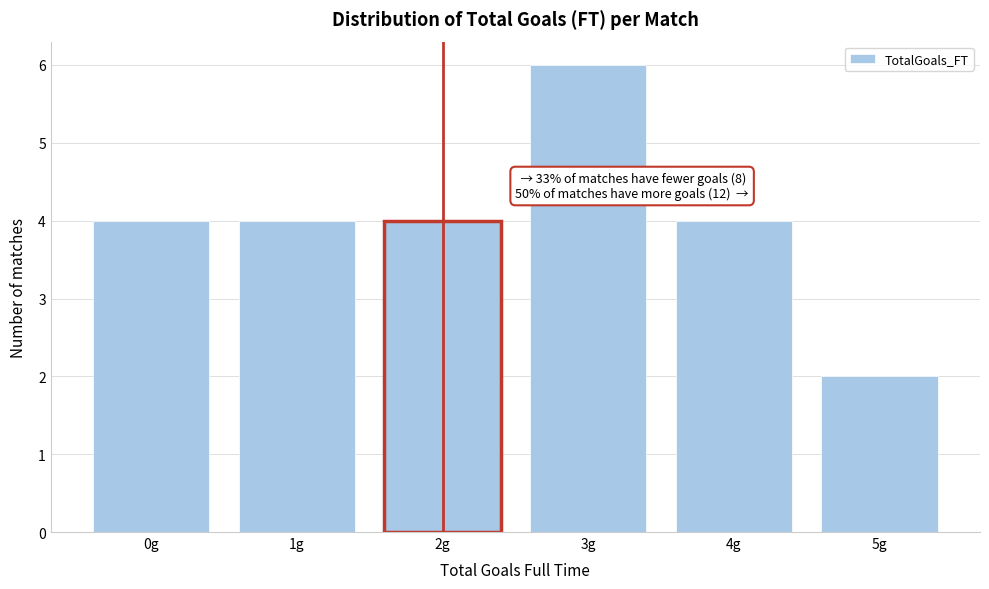

Reading left to right, list all the values displayed in this chart.

4	4	4	6	4	2